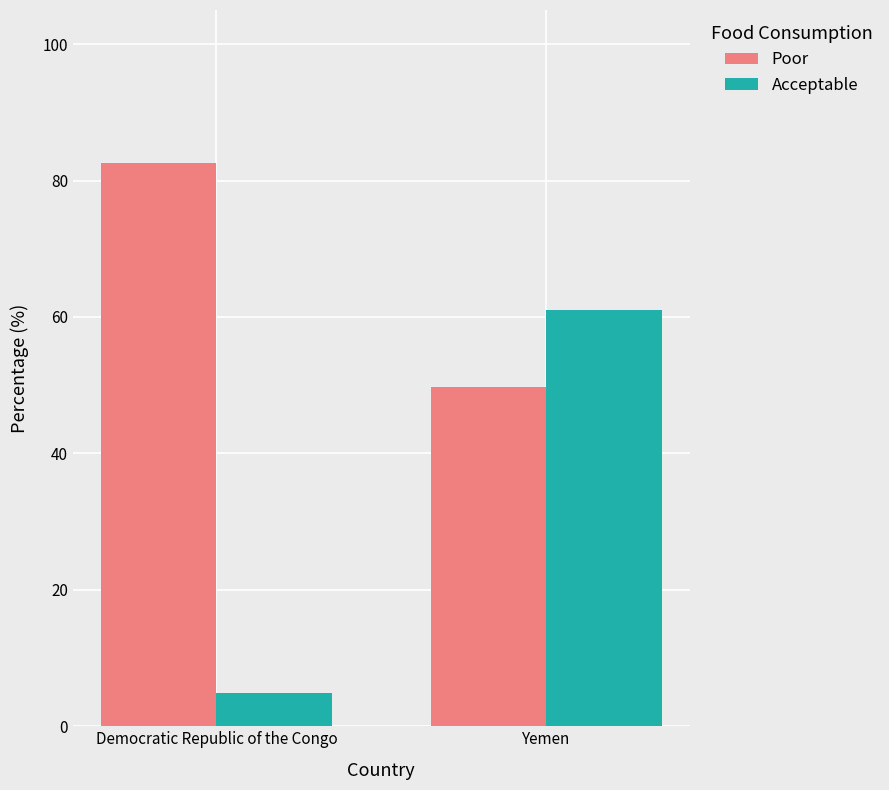

Which category has the lowest value in the Acceptable series?

Democratic Republic of the Congo